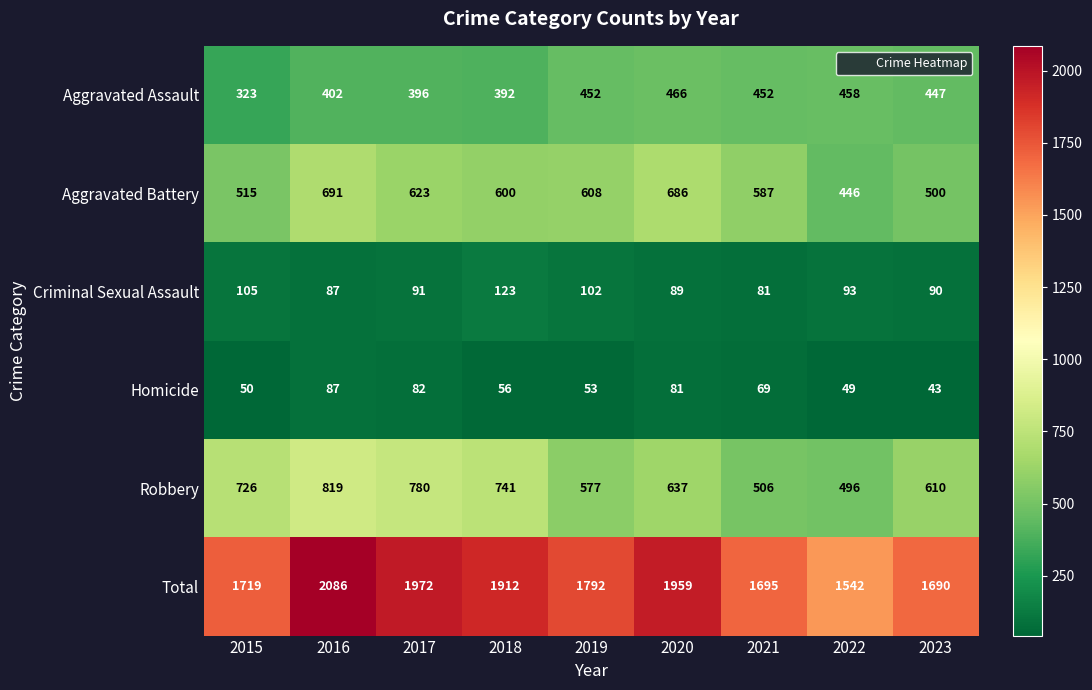

What is the average value of the Aggravated Assault series?

421